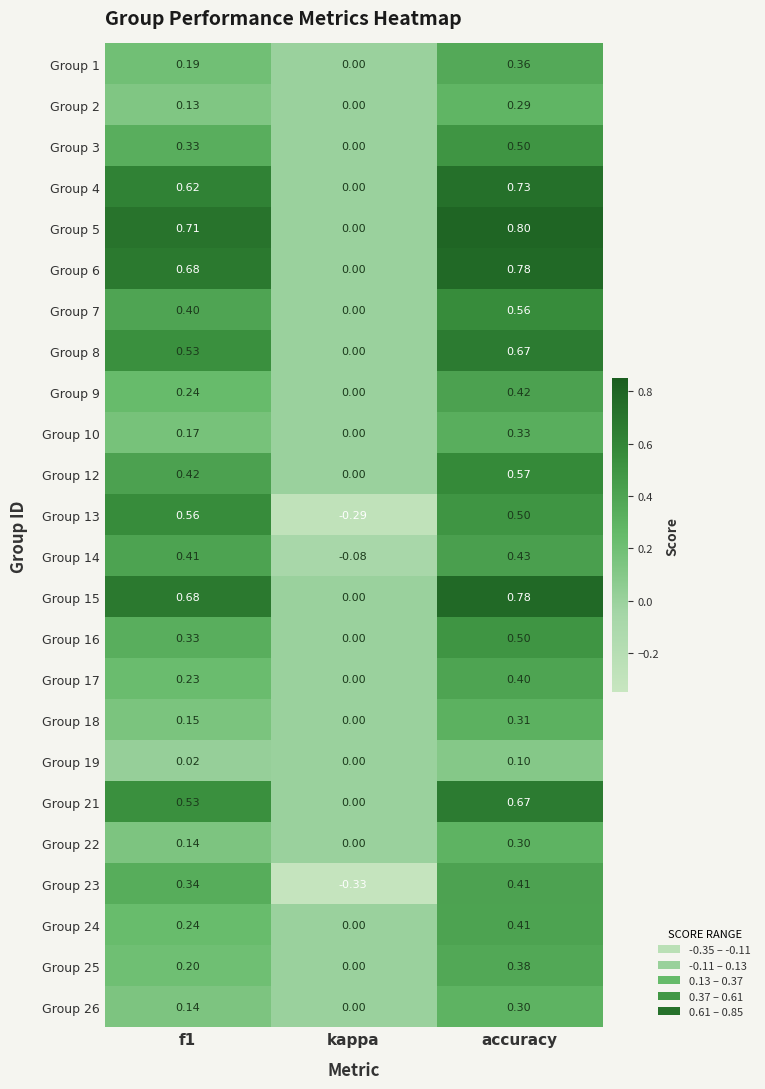

What is the greatest value displayed?

0.8